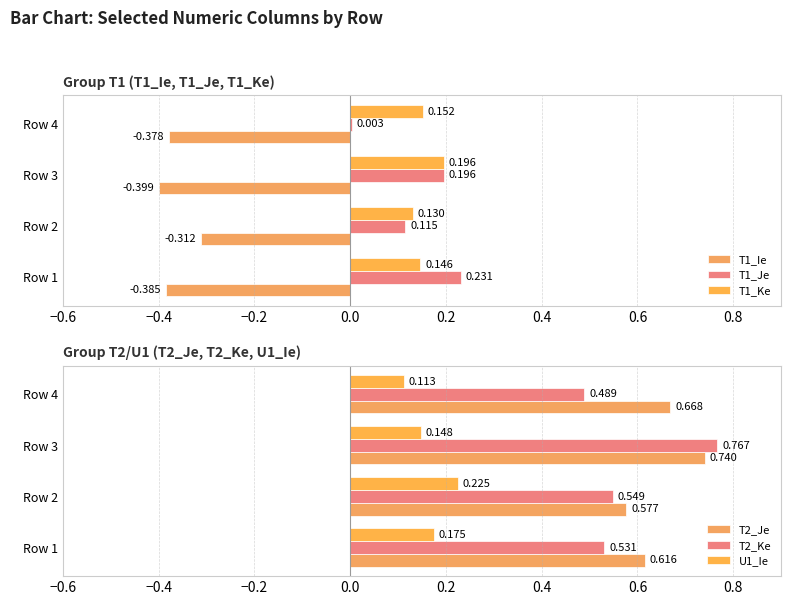

Reading right to left, what are all the values shown in this chart?

T1_Ie: -0.4	-0.4	-0.3	-0.4
T1_Je: 0.0	0.2	0.1	0.2
T1_Ke: 0.2	0.2	0.1	0.1
T2_Je: 0.7	0.7	0.6	0.6
T2_Ke: 0.5	0.8	0.5	0.5
U1_Ie: 0.1	0.1	0.2	0.2